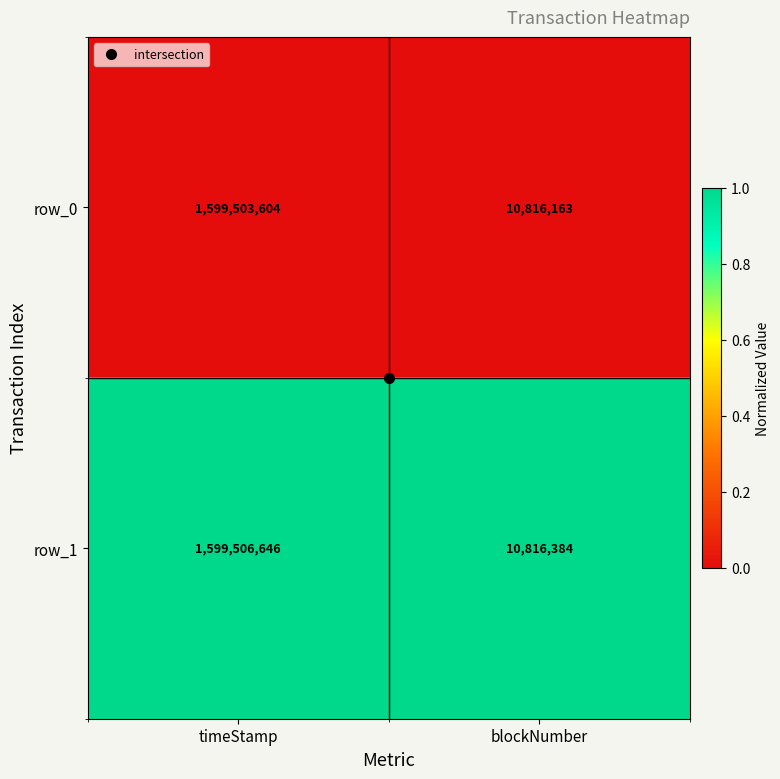

Is the value of row_1 at timeStamp greater than the value of row_0 at blockNumber?

Yes